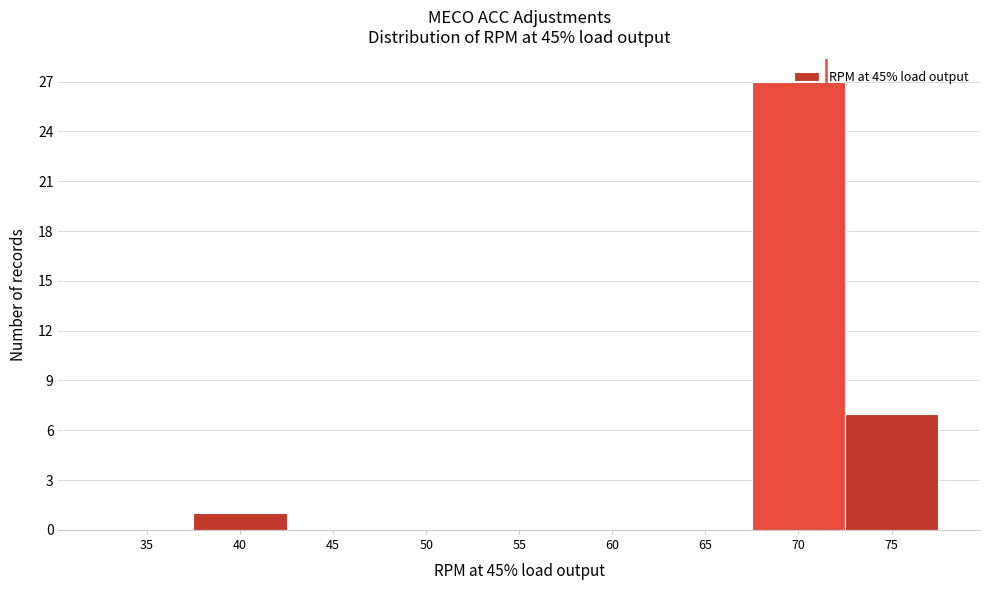

Which label corresponds to the largest value in the chart?

70